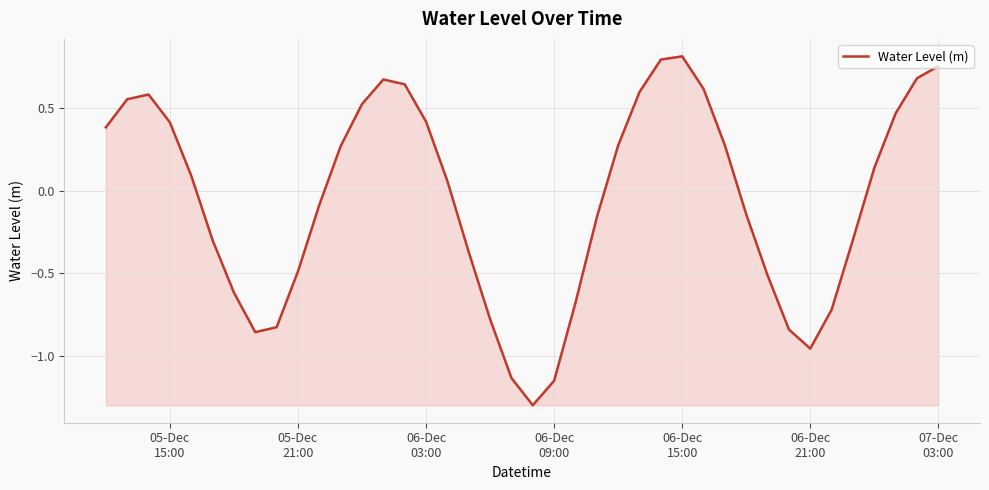

What is the difference between the maximum and minimum values?

2.1